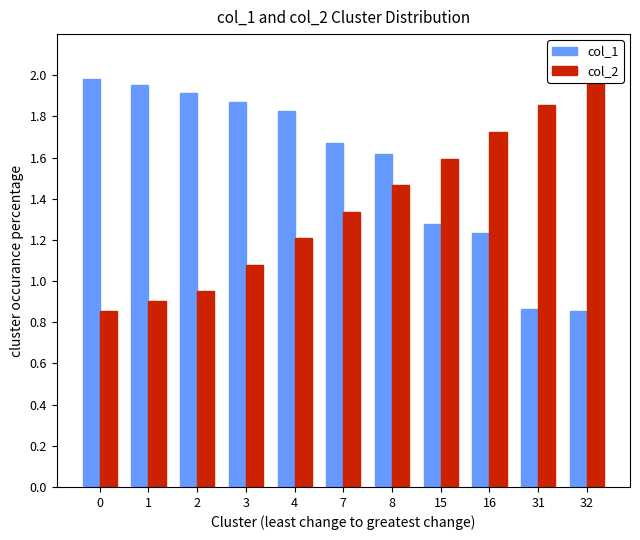

True or false: col_2 has a value of 2.2 at 8.

False